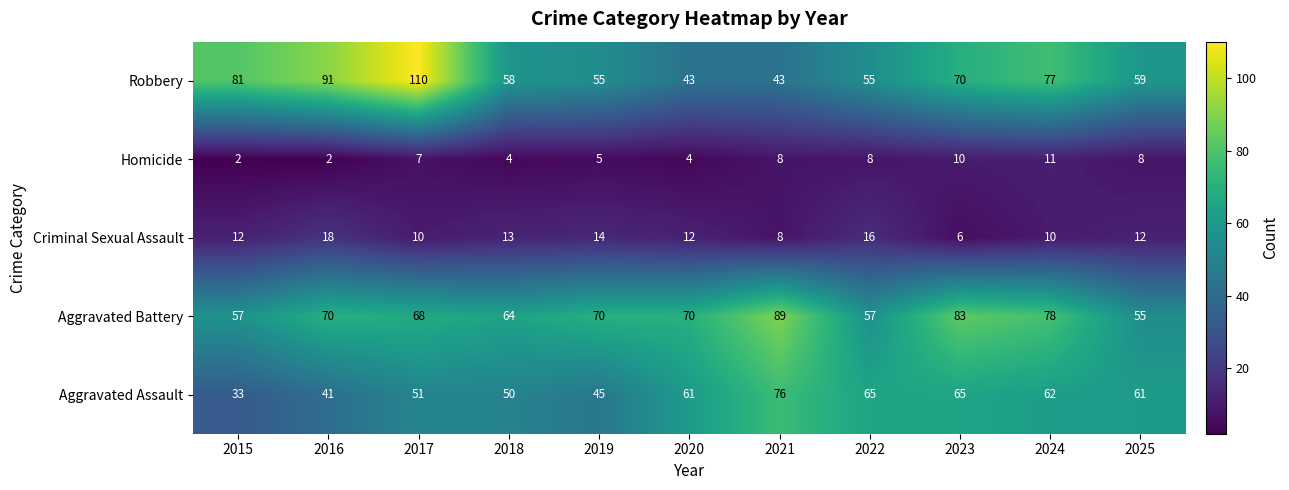

The value of Aggravated Battery at 2024 is 78. True or false?

True